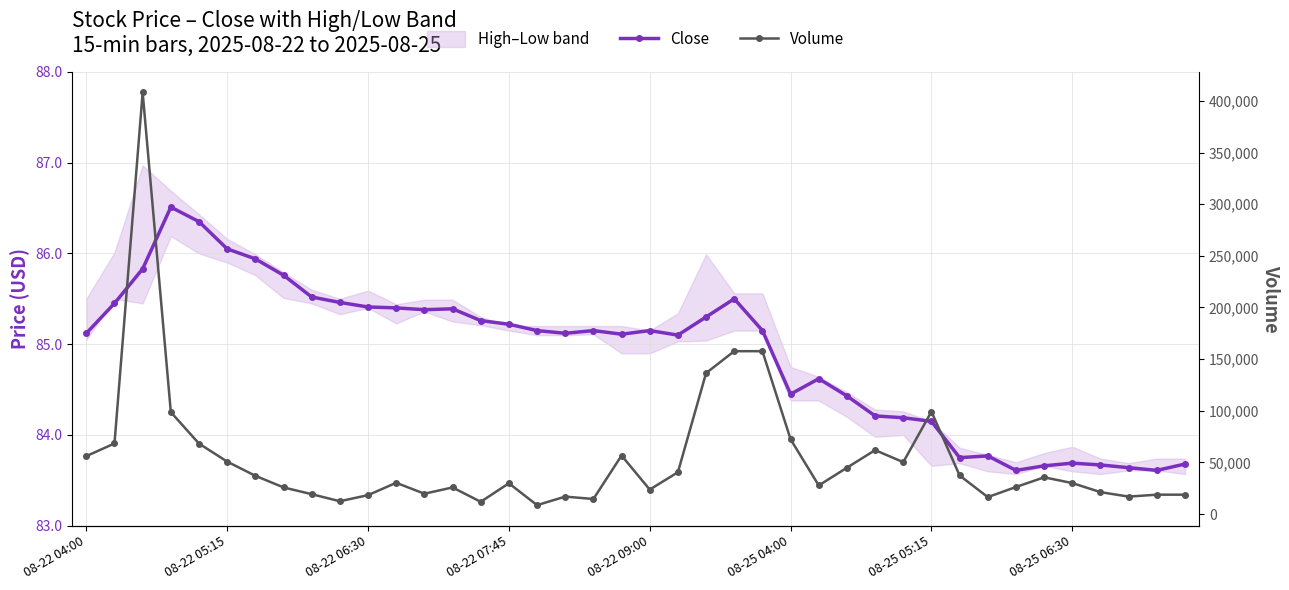

How many values in the Volume series are below 30336?

20